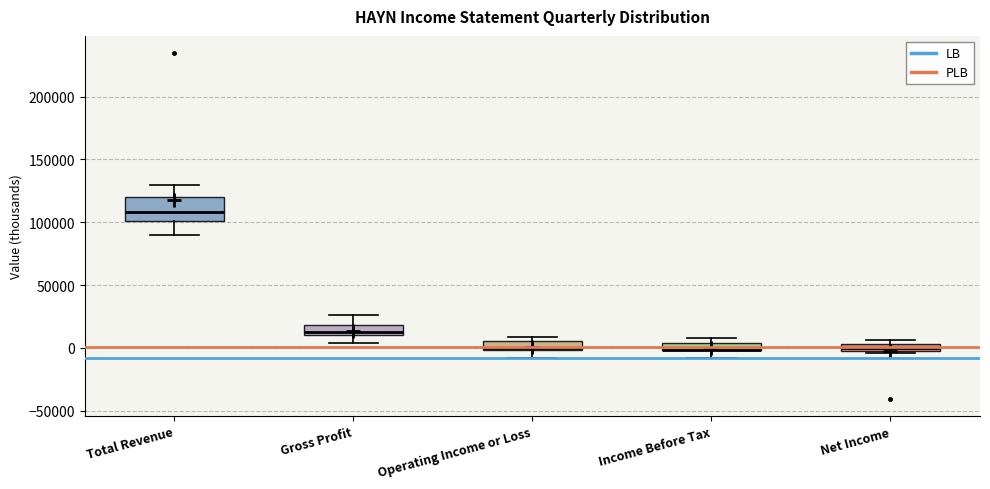

Where is the upper edge of the box for Income Before Tax on the y-axis? The values are not printed on the chart, so give them approximately, as read against the axis.

5000